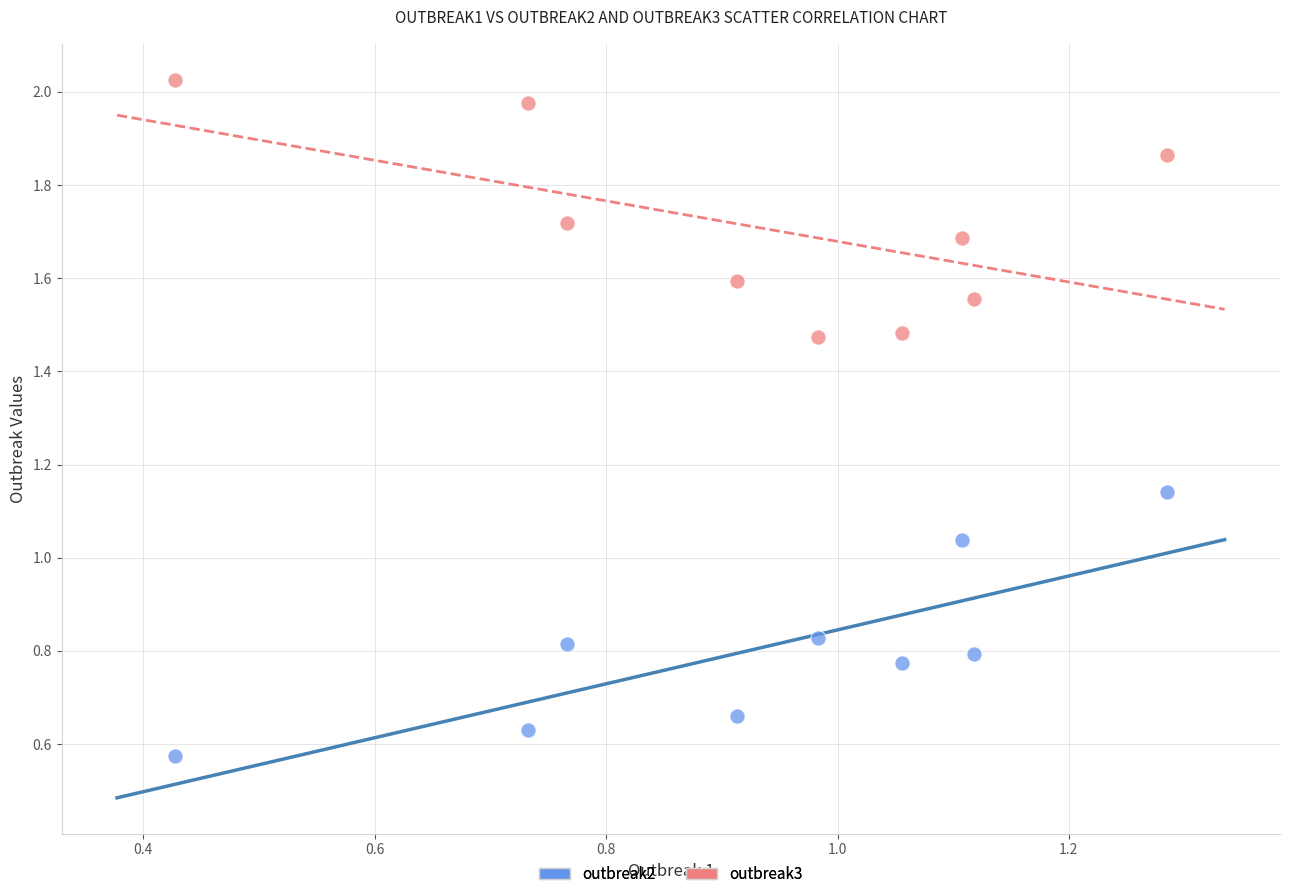

Across all data points, what is the range of X values (max minus min)?

0.9